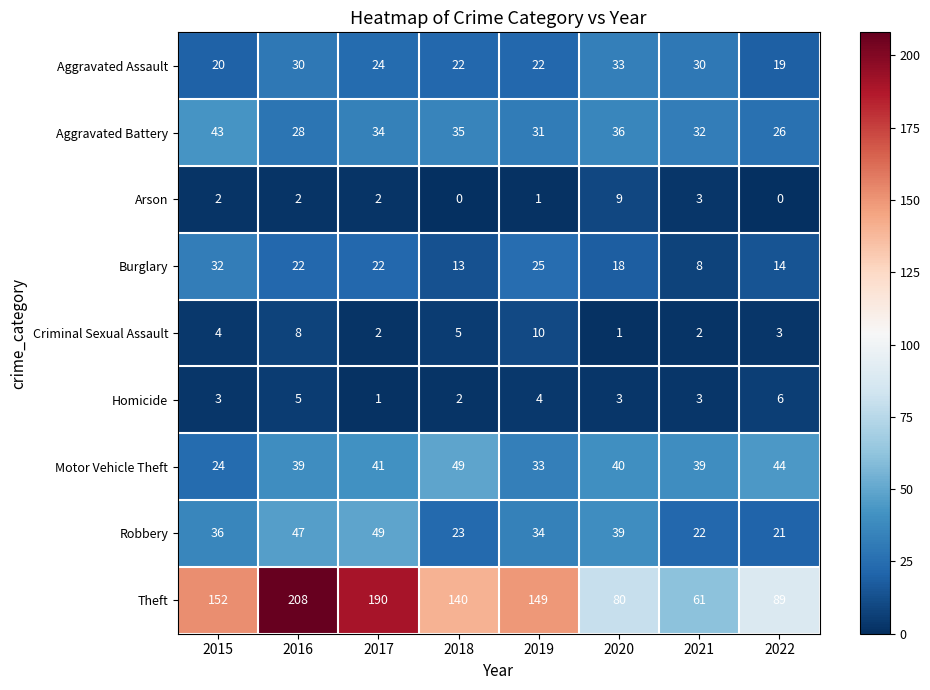

At how many categories does at least one series exceed 8?

8